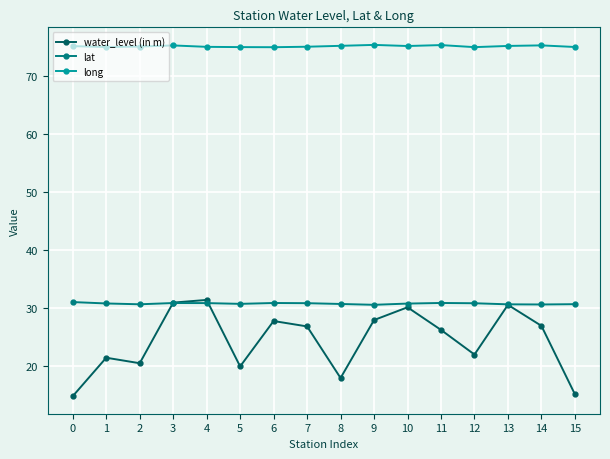

What is the total value across all series at 9?

133.8